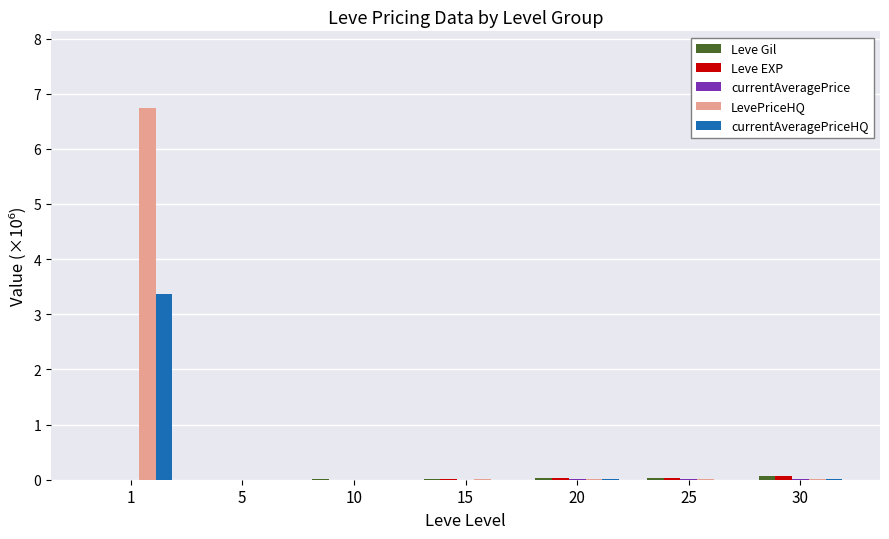

Which series changed the most between 1 and 20?

LevePriceHQ